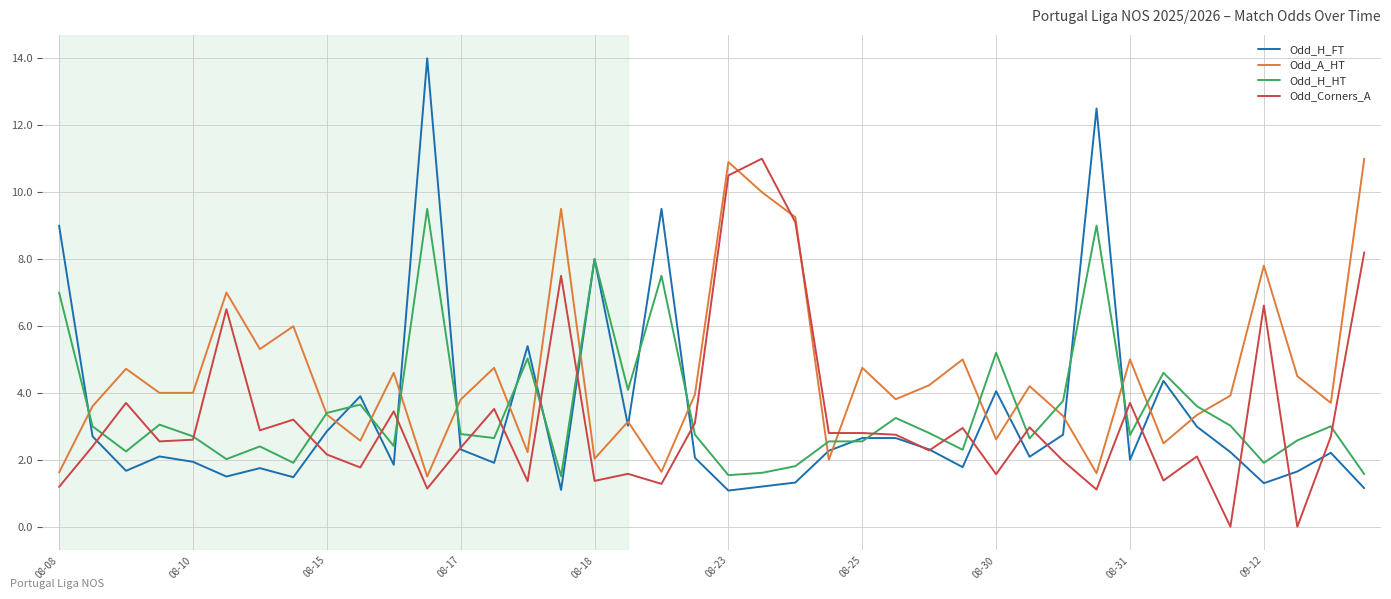

What is the greatest value displayed?

14.0